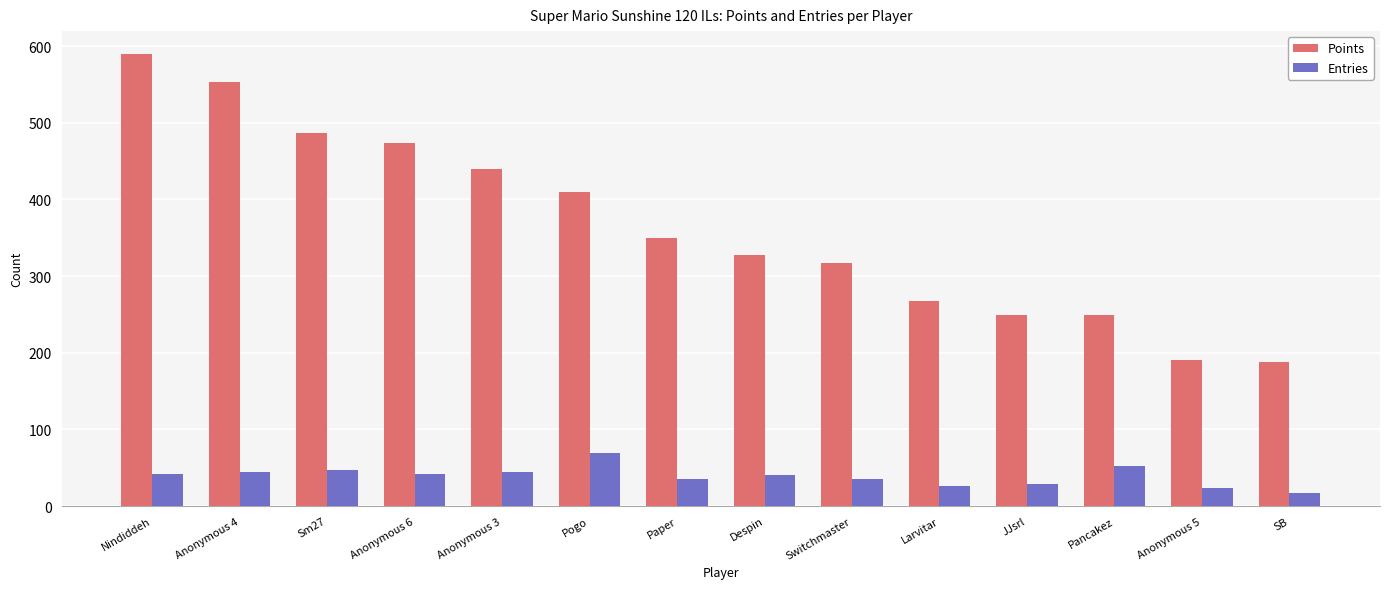

What position from the left is Anonymous 4?

2